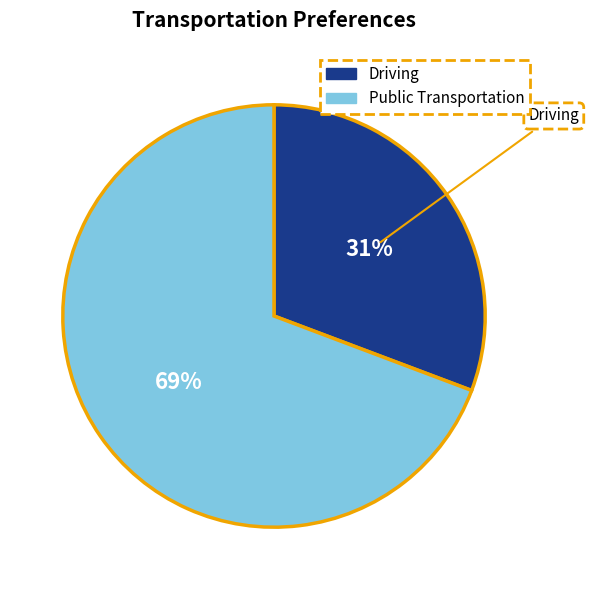

Is there a majority slice in this chart?

Yes